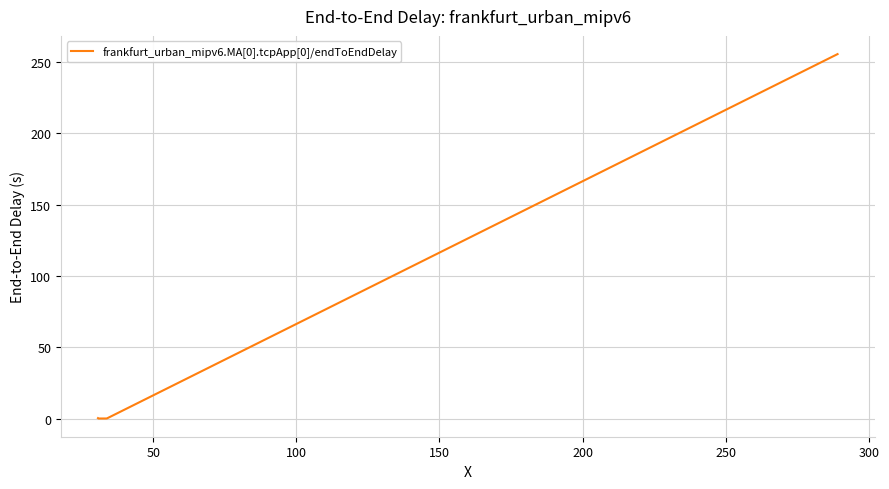

What is the difference between the maximum and minimum values?

255.2